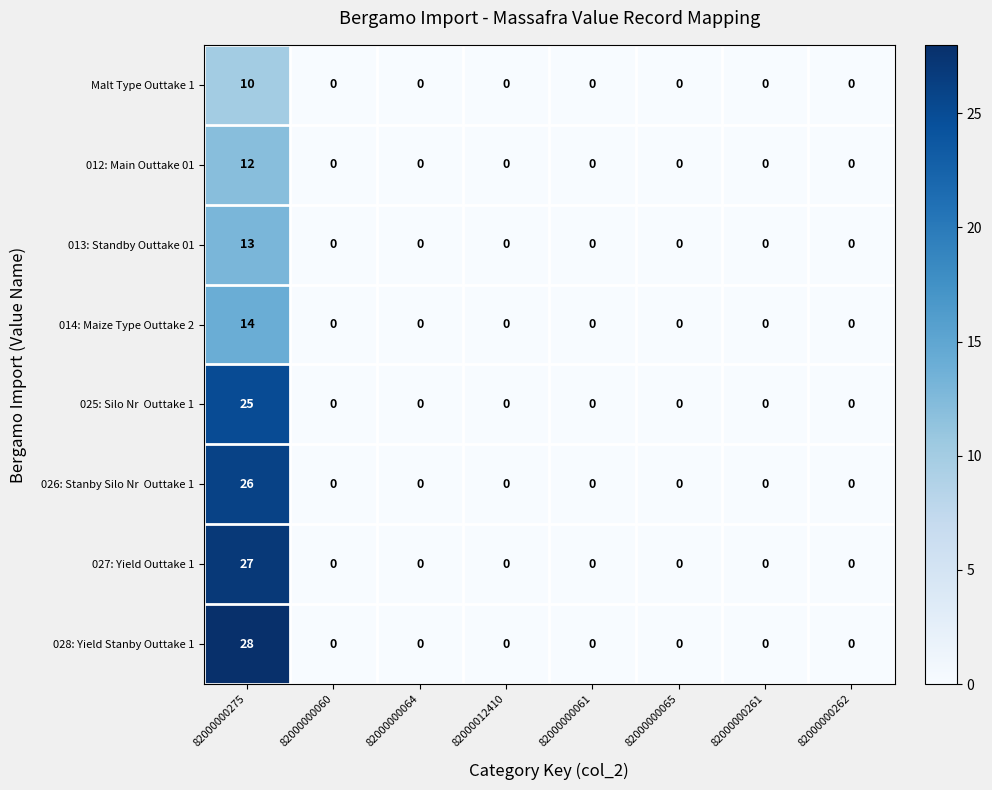

True or false: 012: Main Outtake 01 has a value of 8 at 82000000262.

False